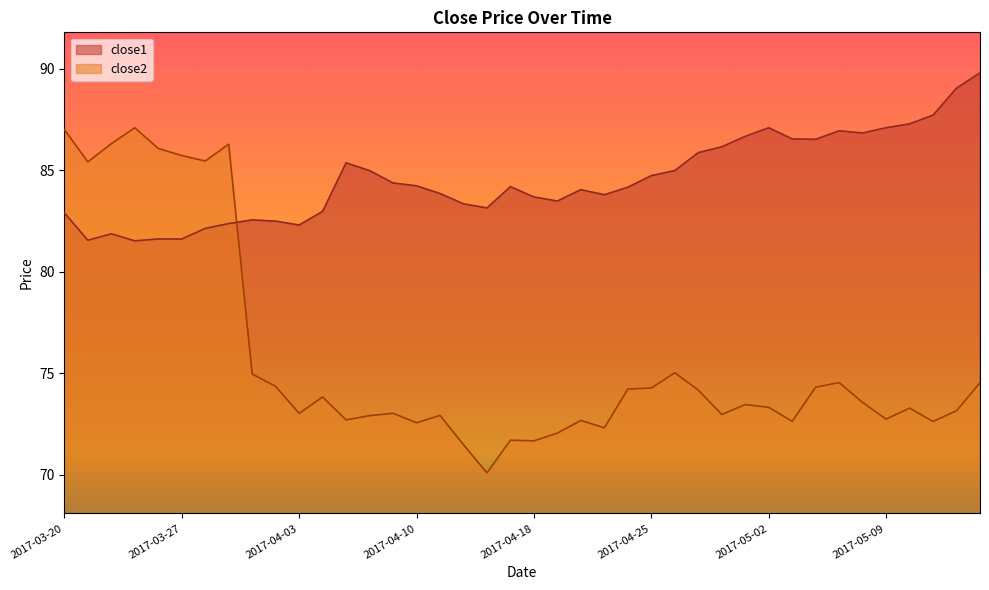

What is the label of the 27th point from the left?

2017-04-26